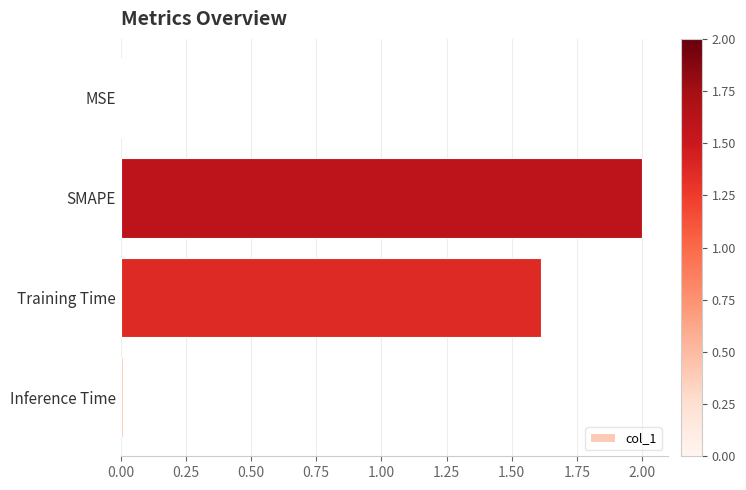

The chart shows a value of 2.7 at SMAPE. True or false?

False